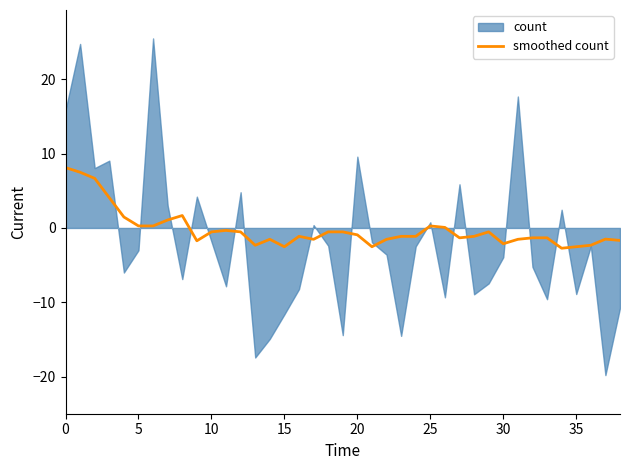

Between 10 and 30, which is larger?

10